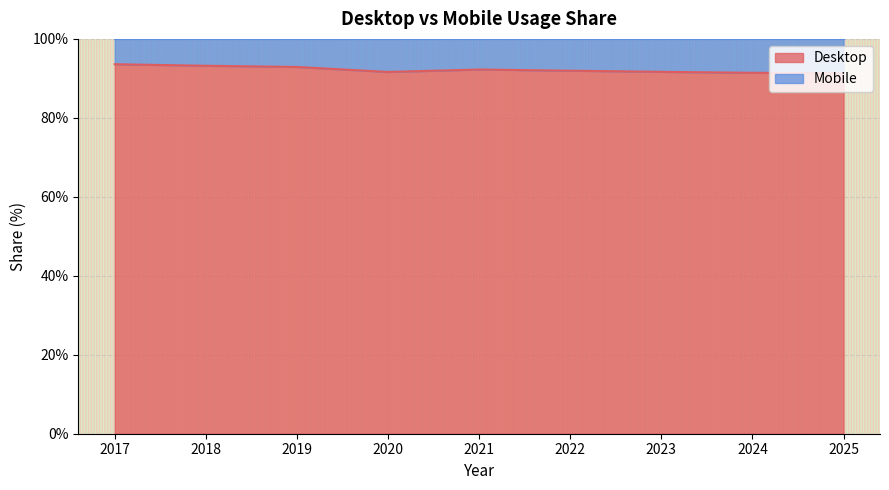

Which category has the highest value across all series?

2017